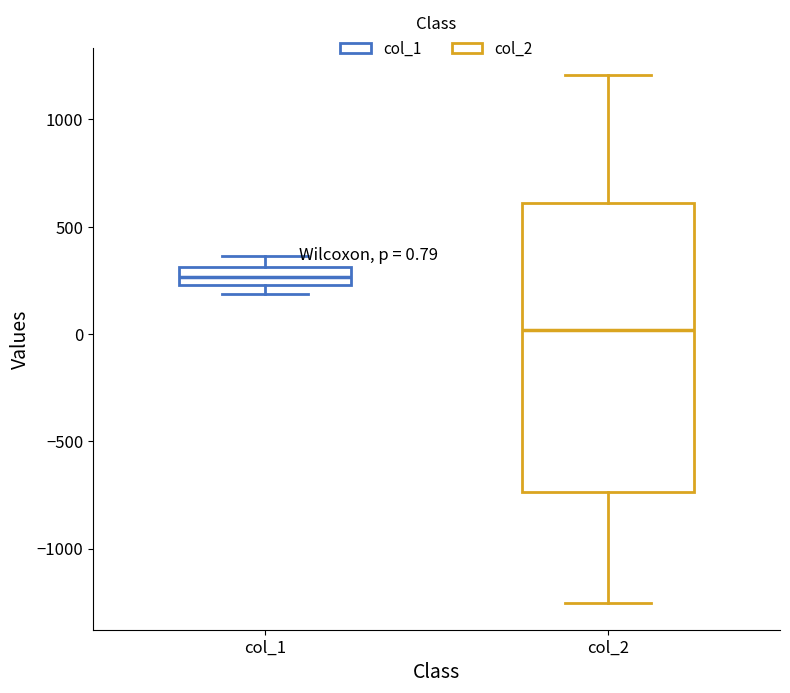

Which box's median line is the lowest?

col_2